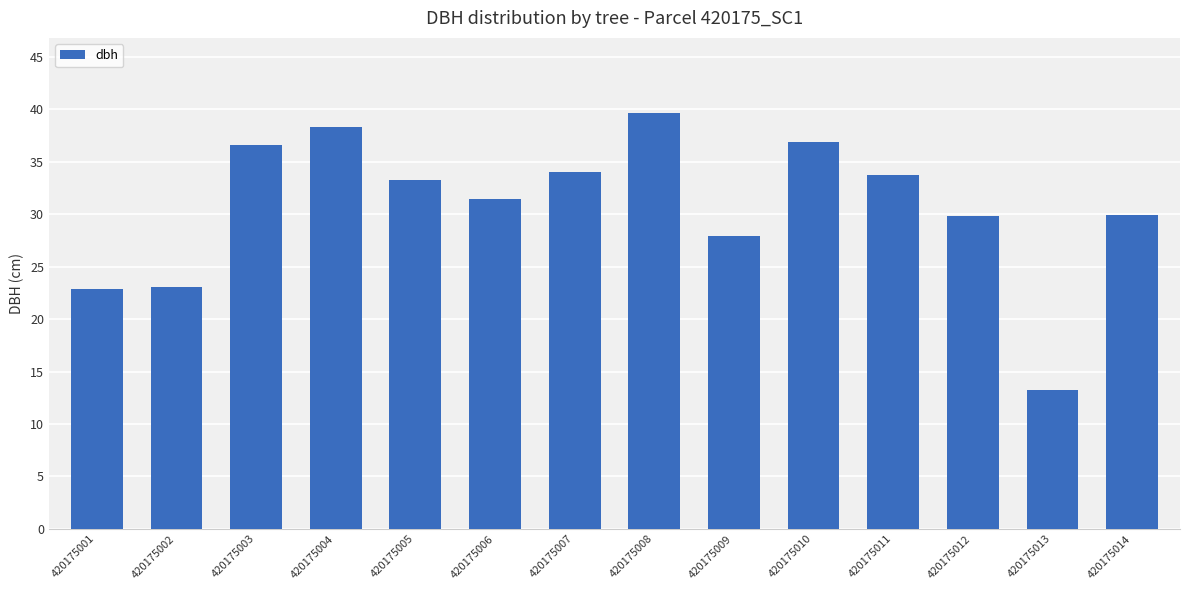

Which label corresponds to the smallest value in the chart?

420175013